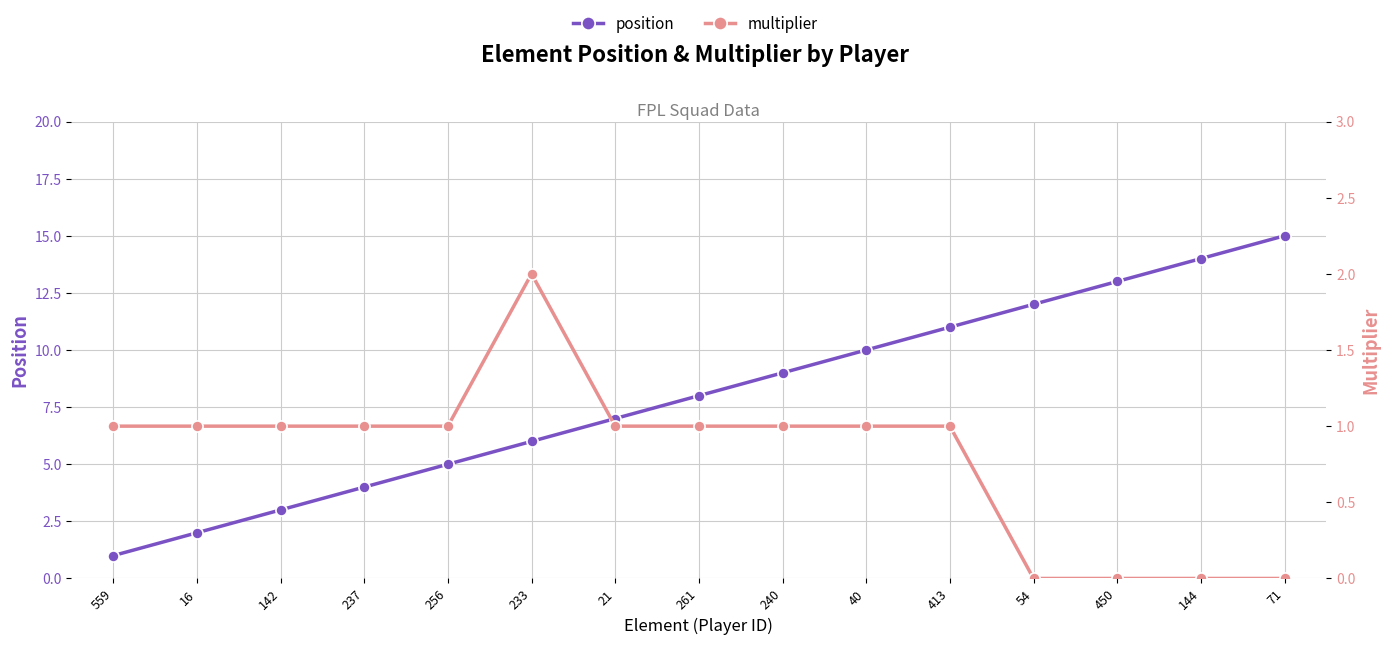

What is the highest value of the position series?

15